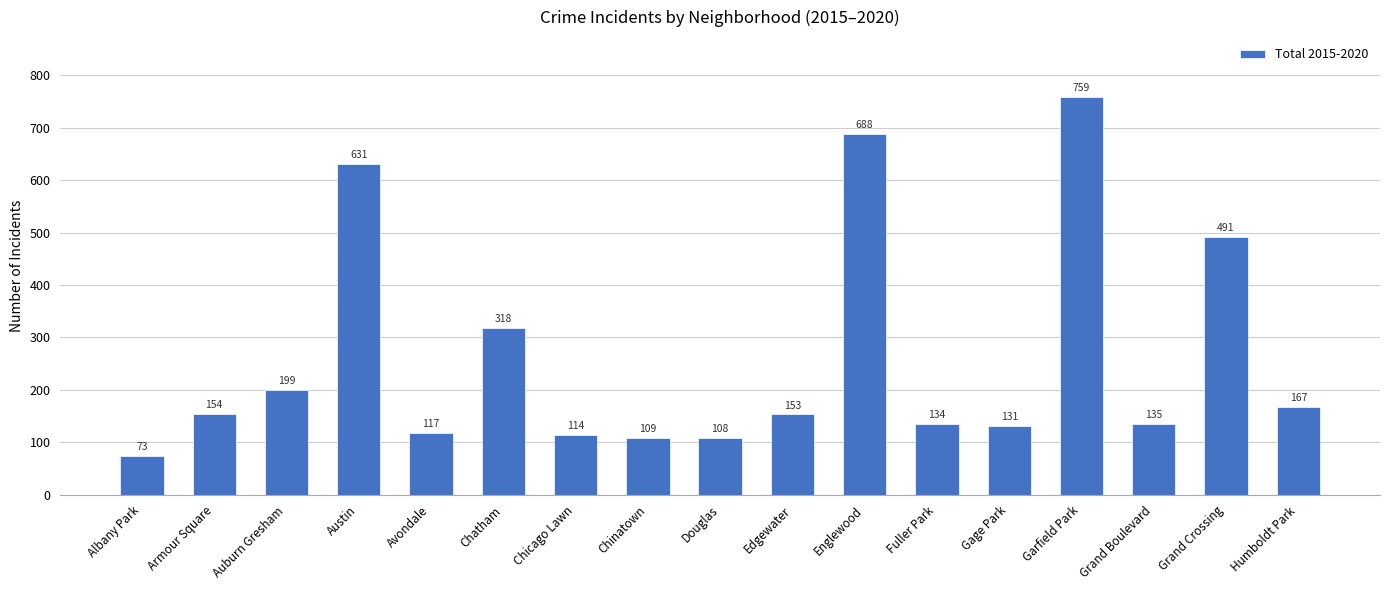

How many categories are shown in the chart?

17